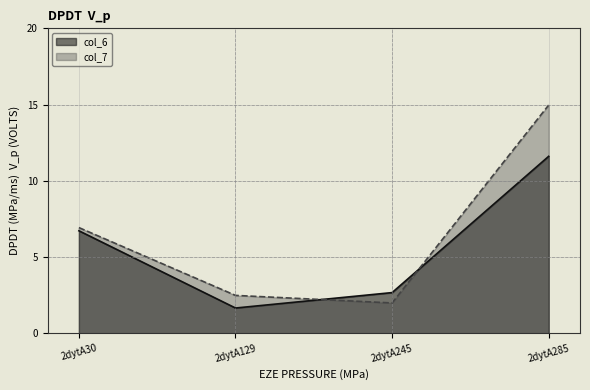

Which category has the lowest value in the col_7 series?

2dytA245